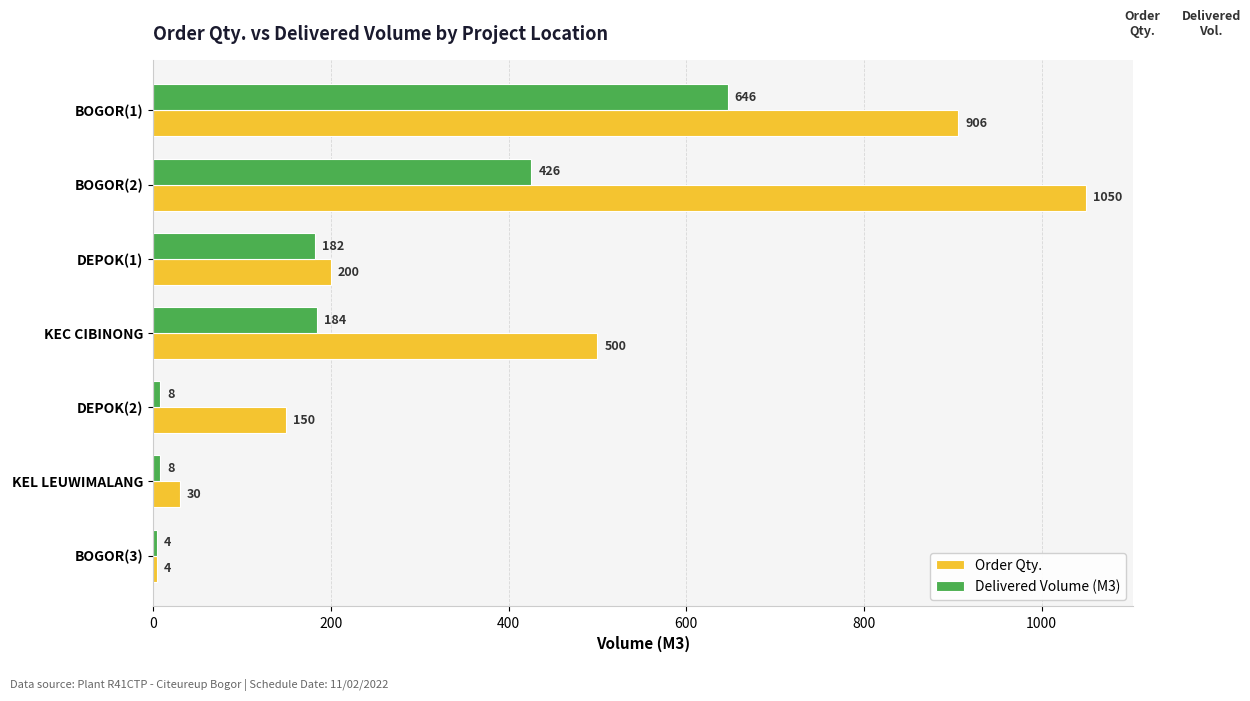

List the series in order of their peak value, highest first.

Order Qty., Delivered Volume (M3)